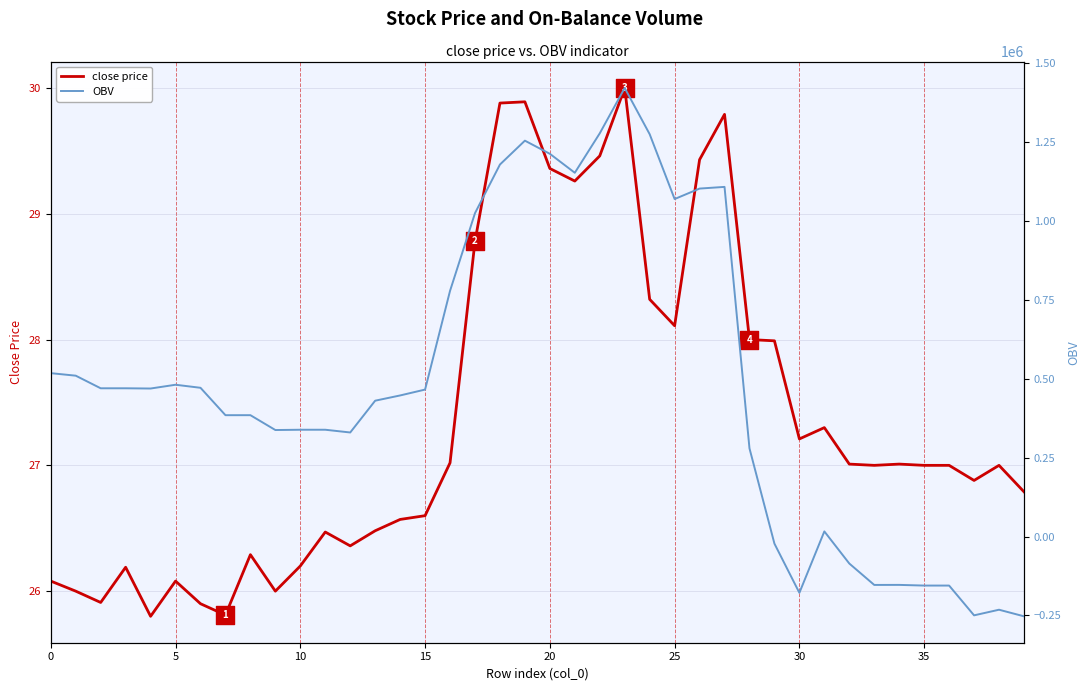

At how many categories does at least one series exceed 773077?

12